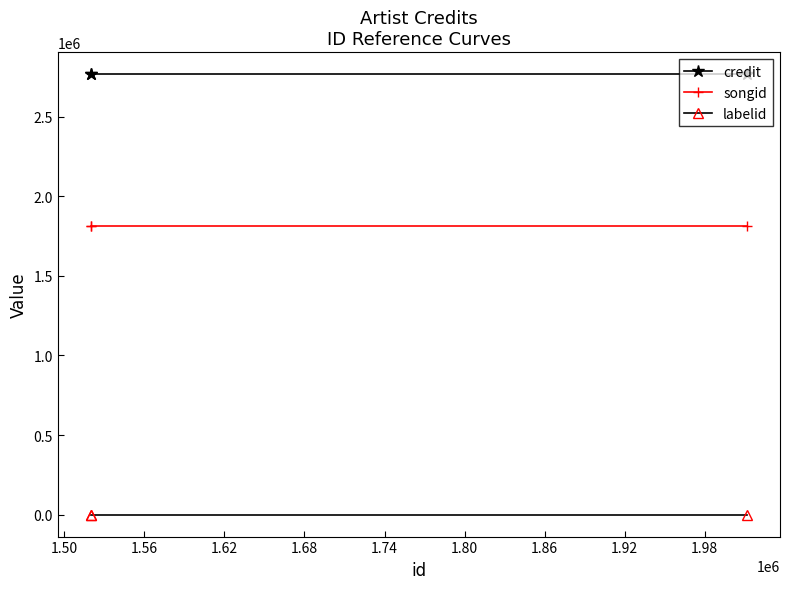

Rank the series by their average value, from highest to lowest.

credit, songid, labelid